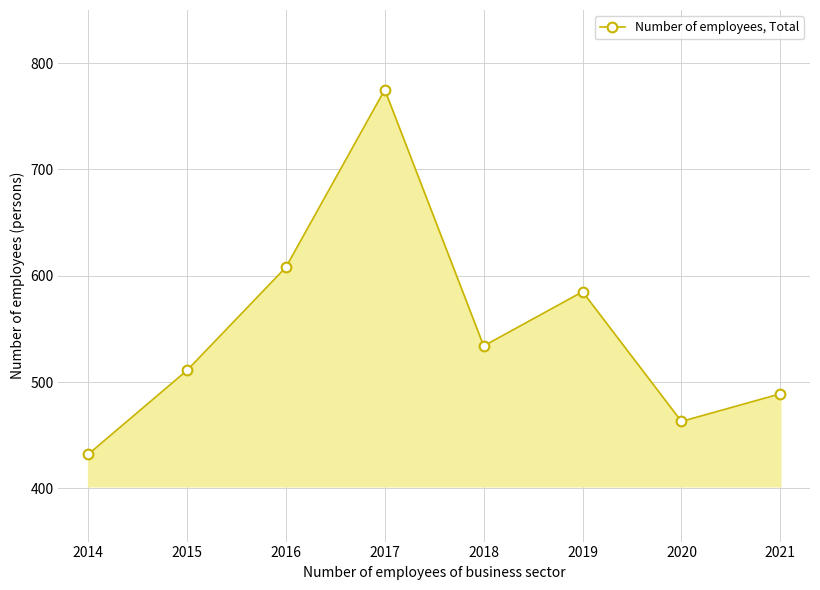

What is the value of the 5th point from the left?

534